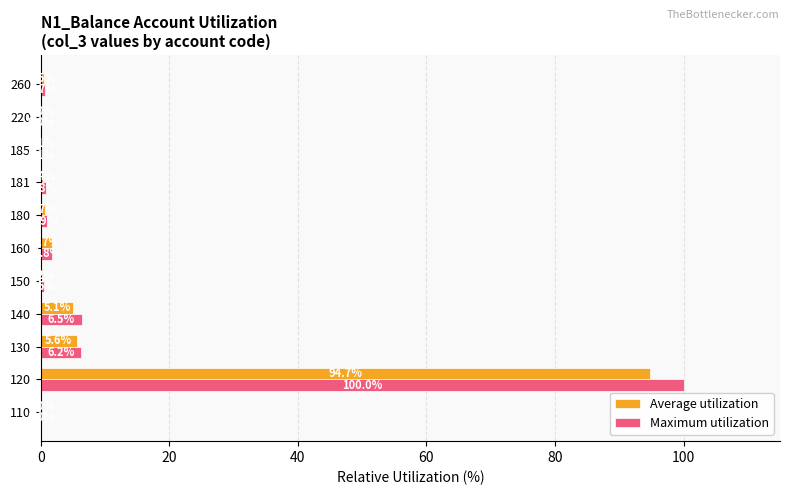

At which category is the sum across all series the highest?

120